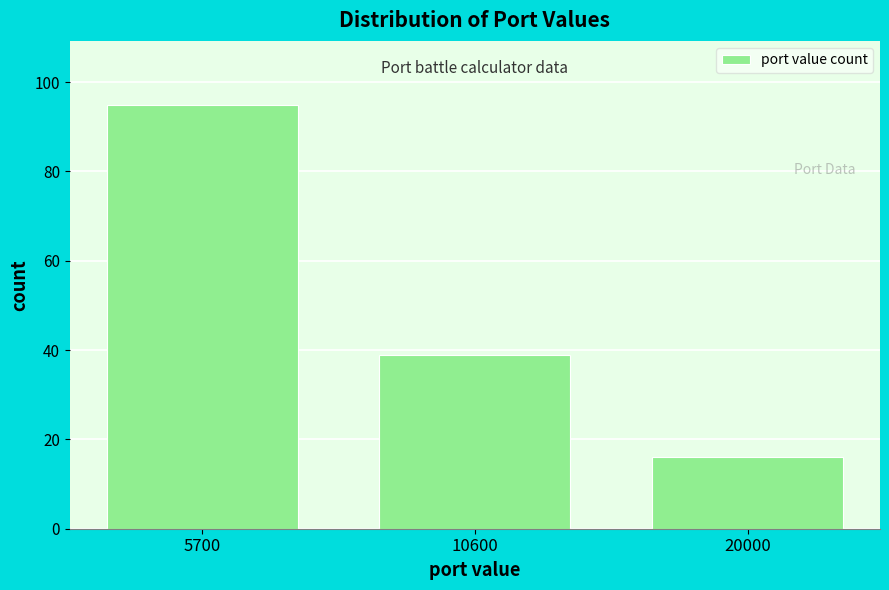

Reading right to left, extract all data points from this chart.

20000=16	10600=39	5700=95